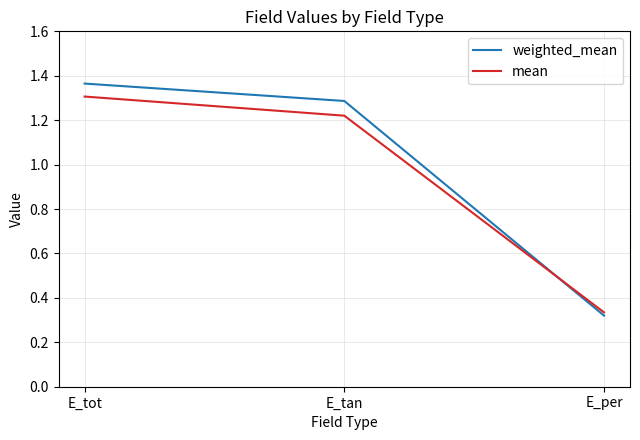

Which series has the largest range (max minus min)?

weighted_mean